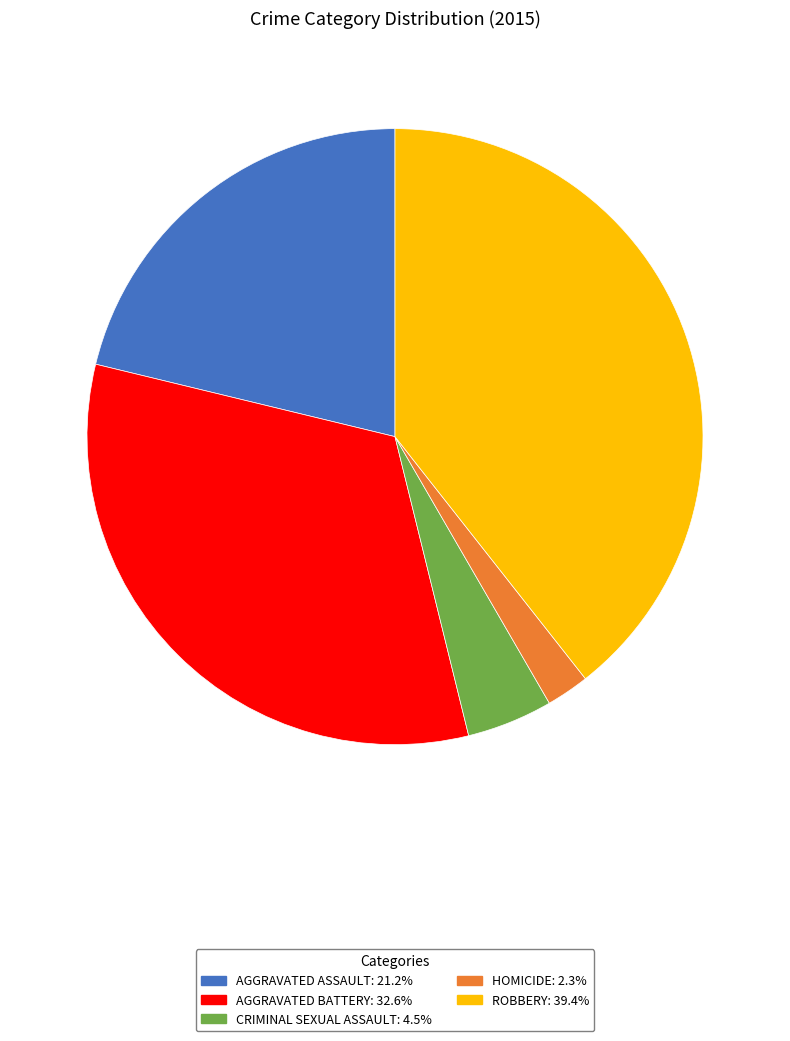

Is there a majority slice in this chart?

No